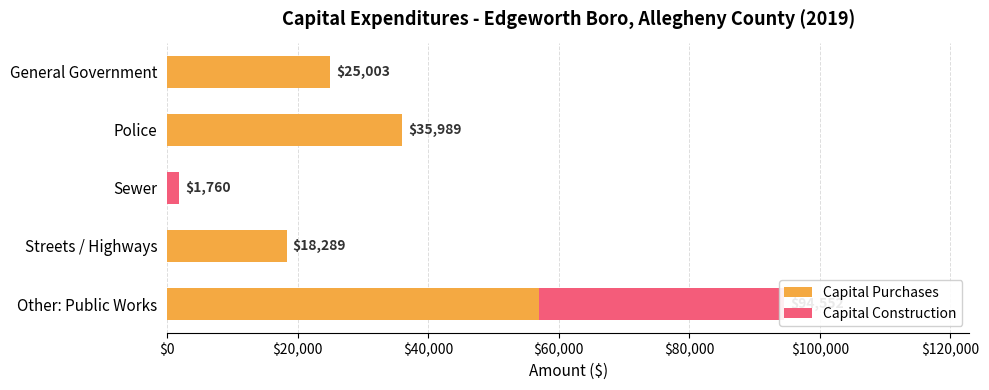

Rank the series by their maximum value, from lowest to highest.

Capital Construction, Capital Purchases